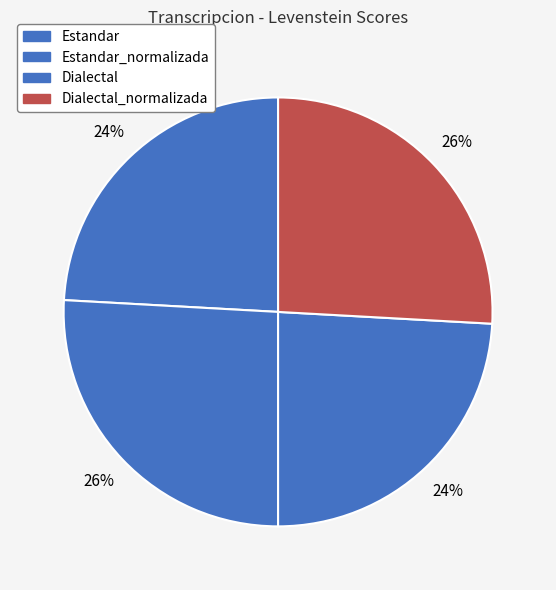

Is there a majority slice in this chart?

No